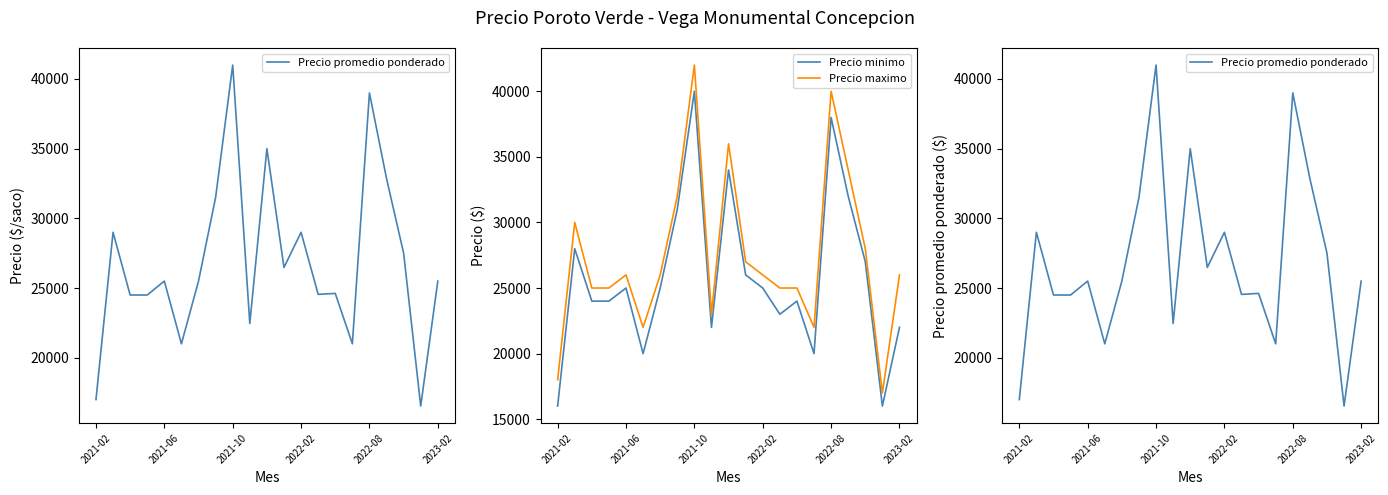

What is the sum of the Precio minimo values at 2022-02 and 2023-02?

47000